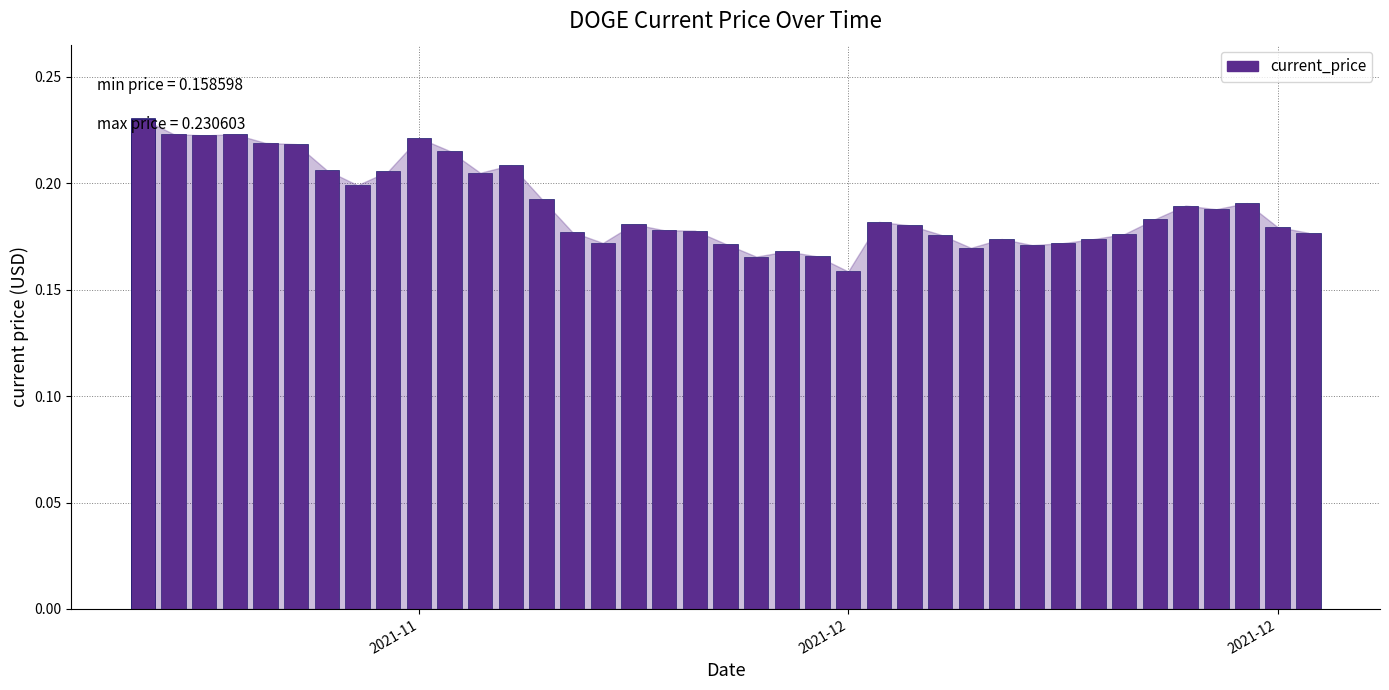

What is the sum of all values?

7.6